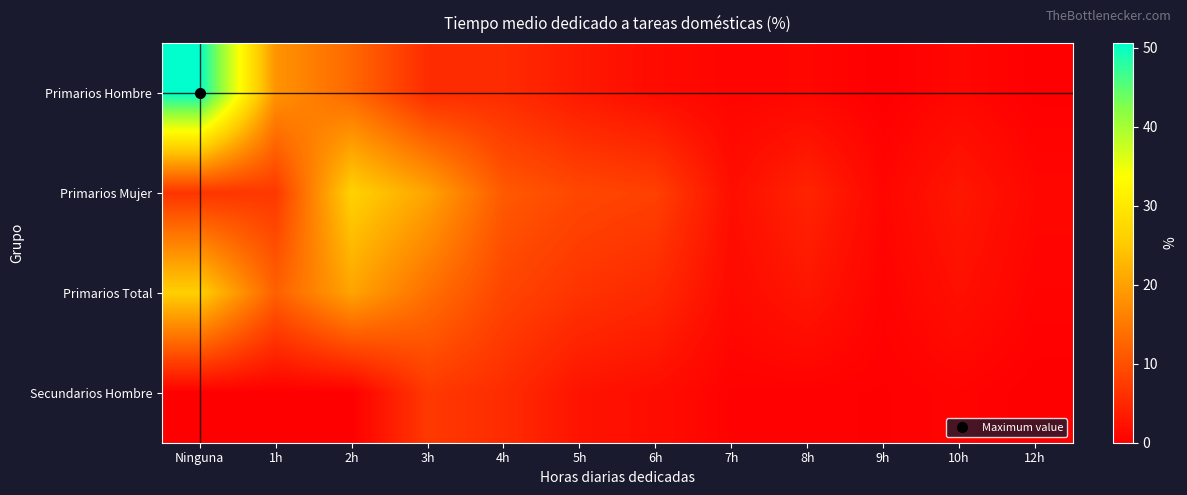

Count the number of data series in this chart.

4